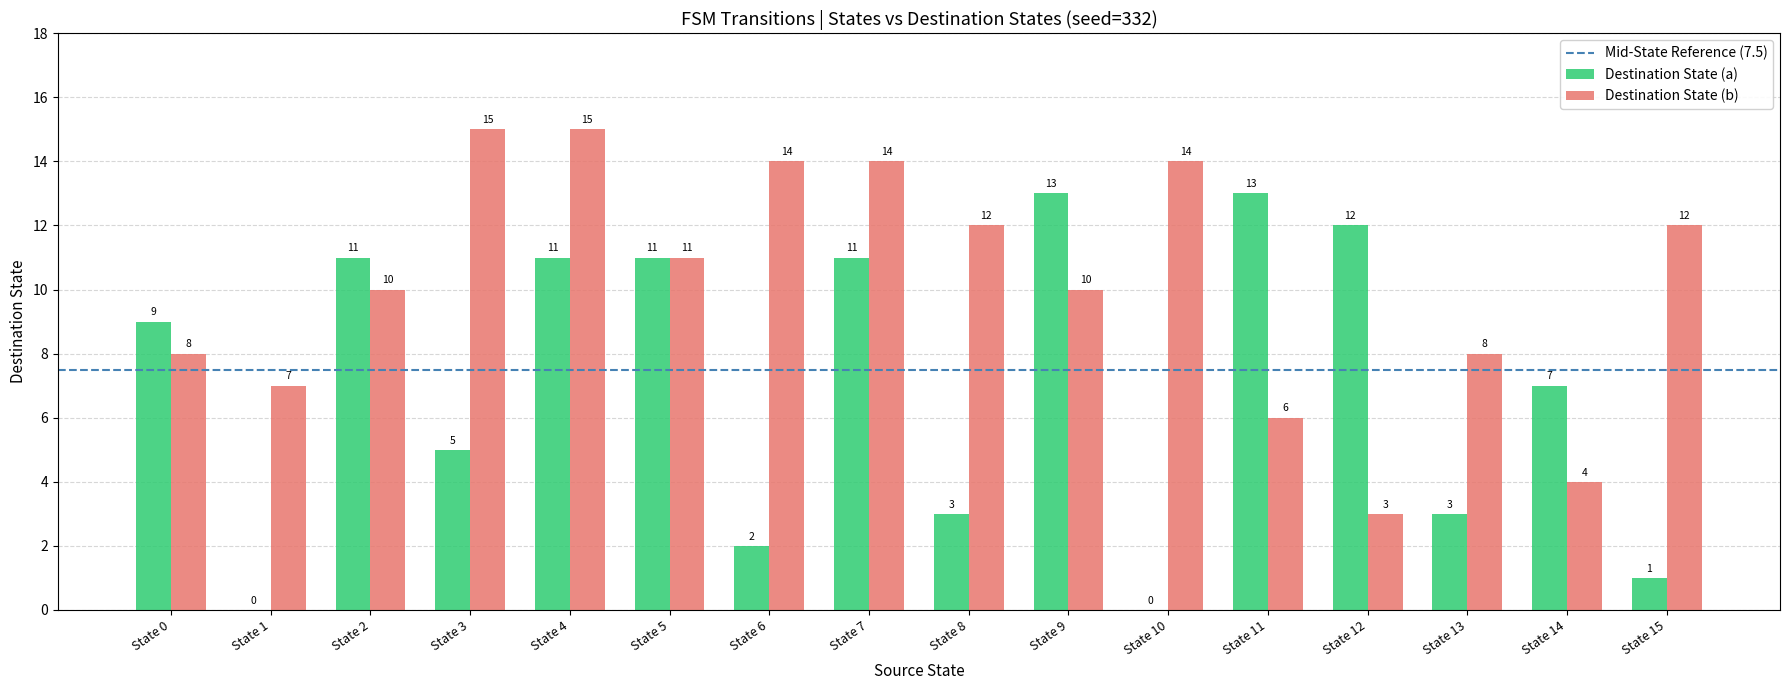

The Destination State (a) series shows 0 at State 15. True or false?

False